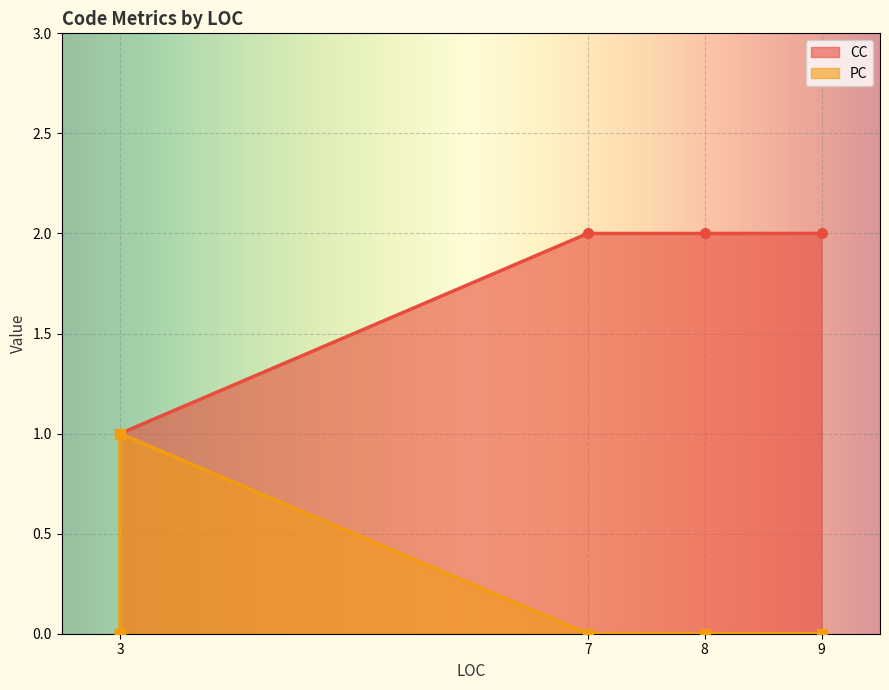

Which has a higher value, 3 or 7?

7